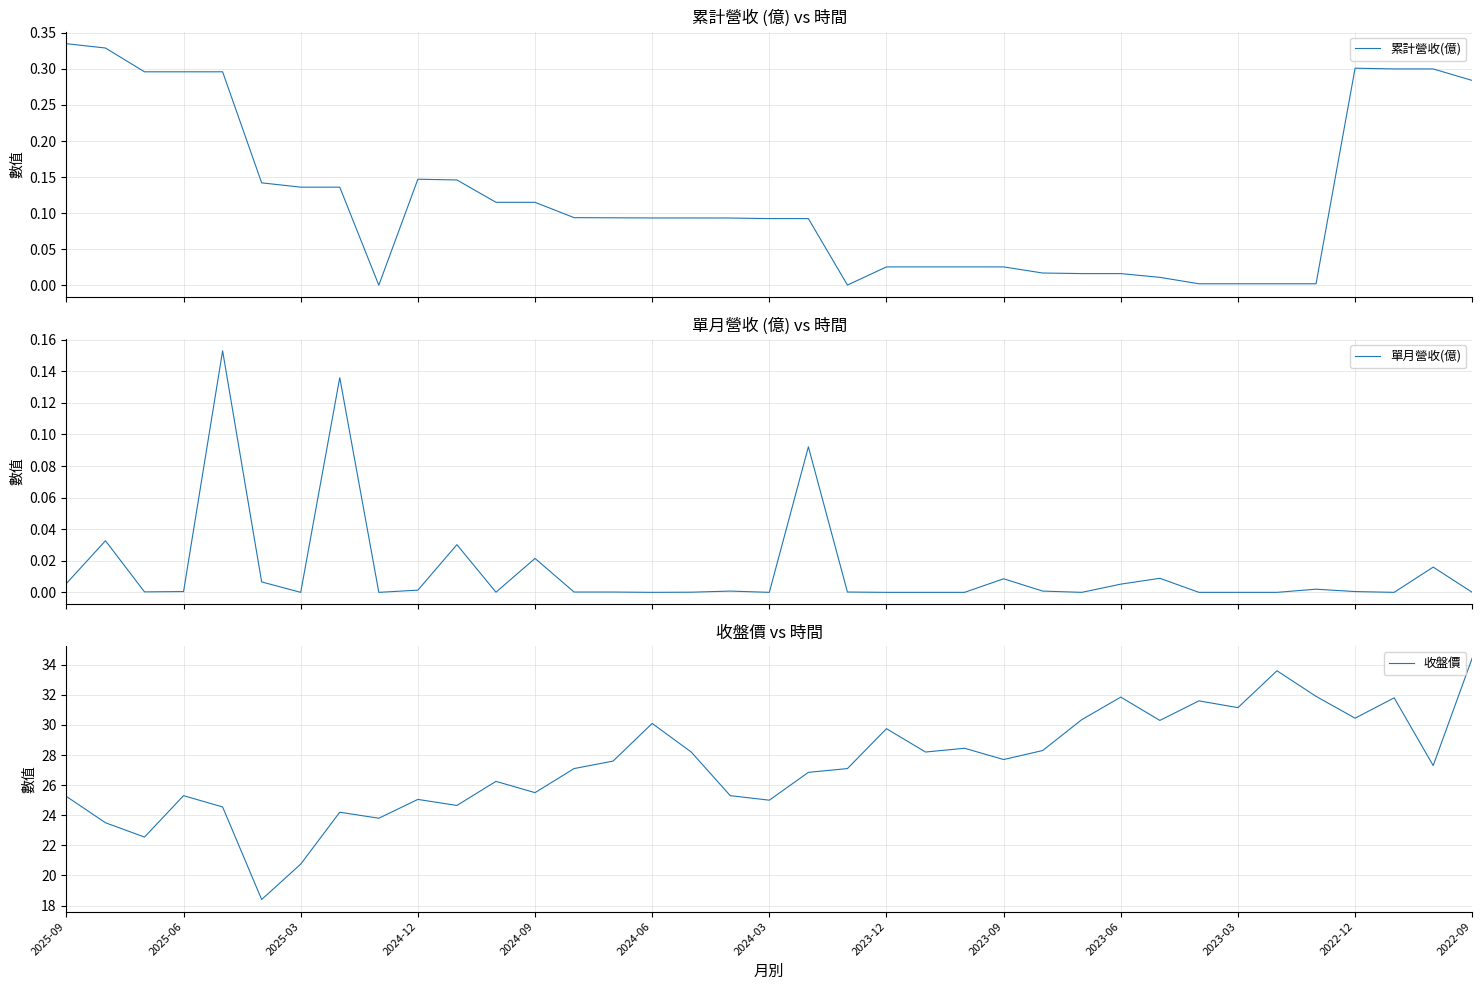

At which label does 收盤價 reach its peak?

2022-09